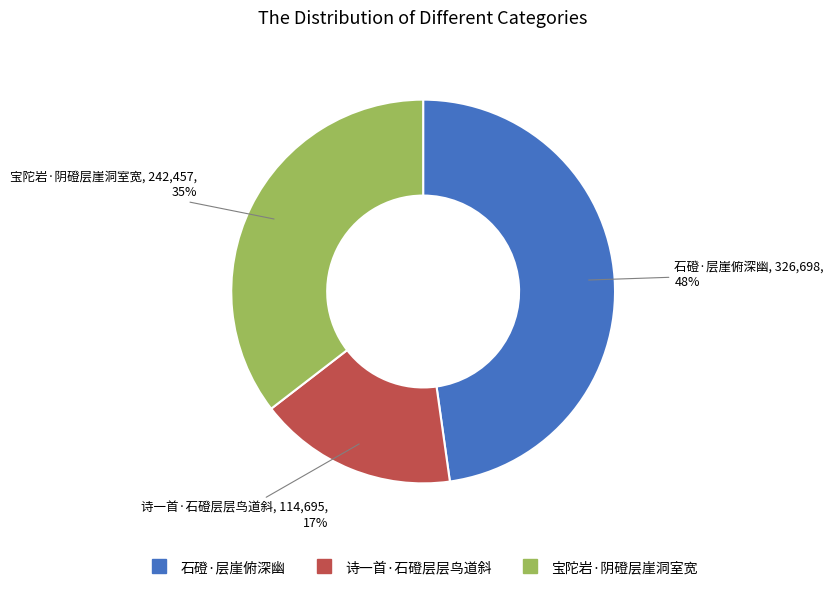

Does any single category account for the majority?

No